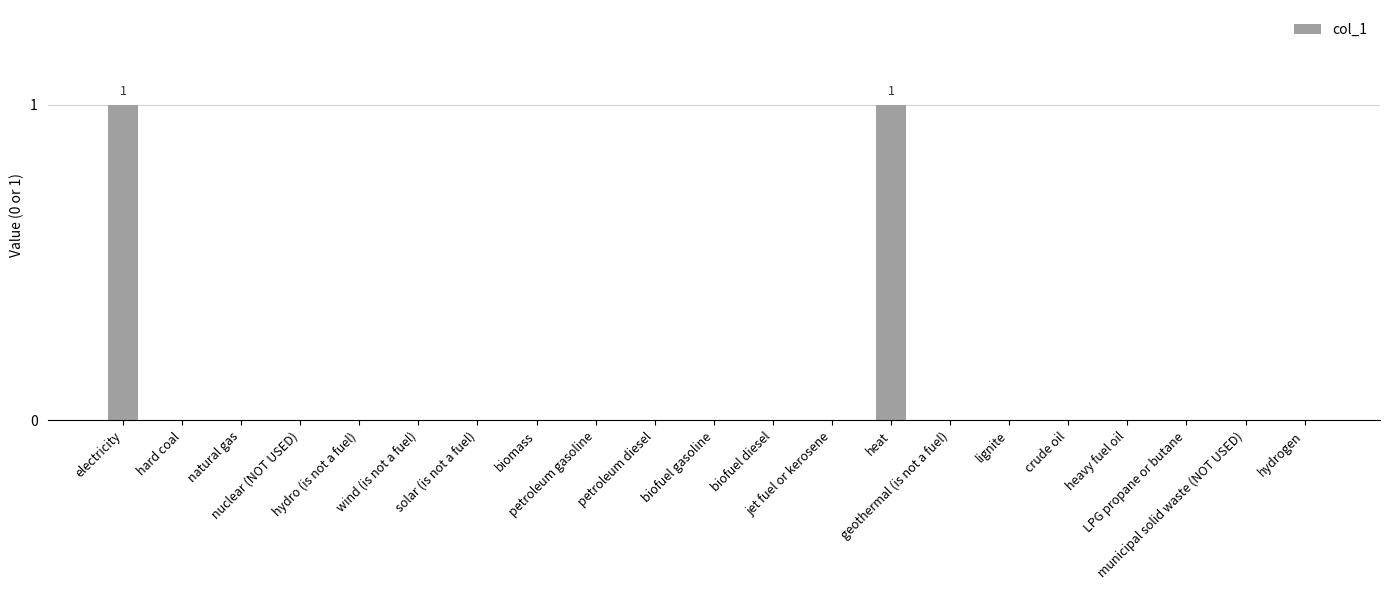

Count the values in the range 0 to 1.

21